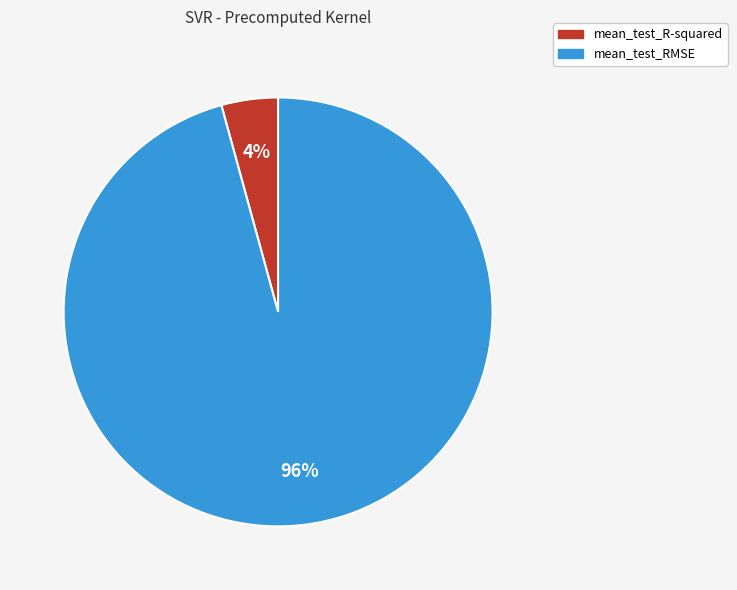

Which slice is the smallest?

mean_test_R-squared